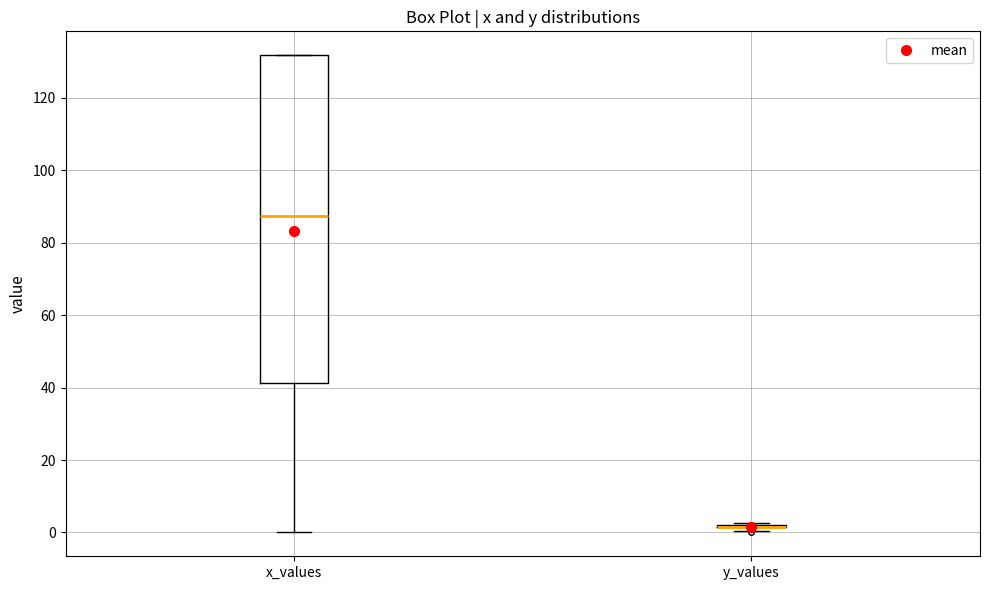

Reading left to right, transcribe this box plot: for each box, give where its median line is, the range the box spans, and where its two whiskers end, as read against the y-axis. The values are not printed on the chart, so give them approximately, as read against the axis.

x_values: median 88, box 42 to 132, whiskers 0 to 132
y_values: box collapsed to a line at 2, whiskers 0 to 2